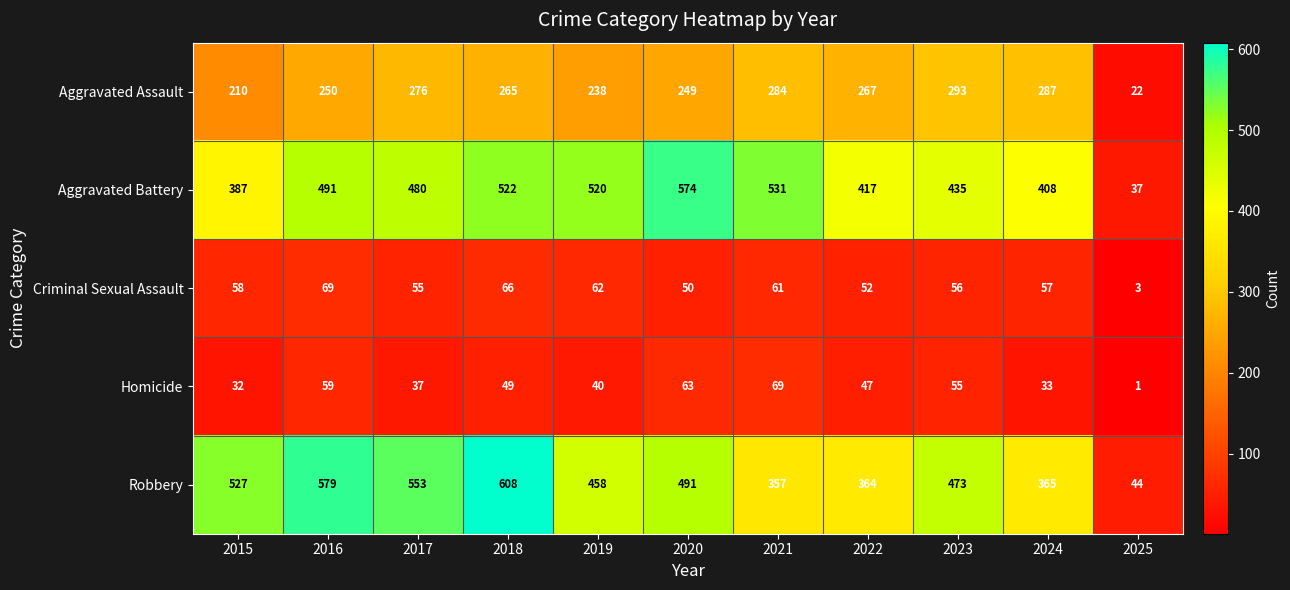

The value of Robbery at 2018 is 608. True or false?

True